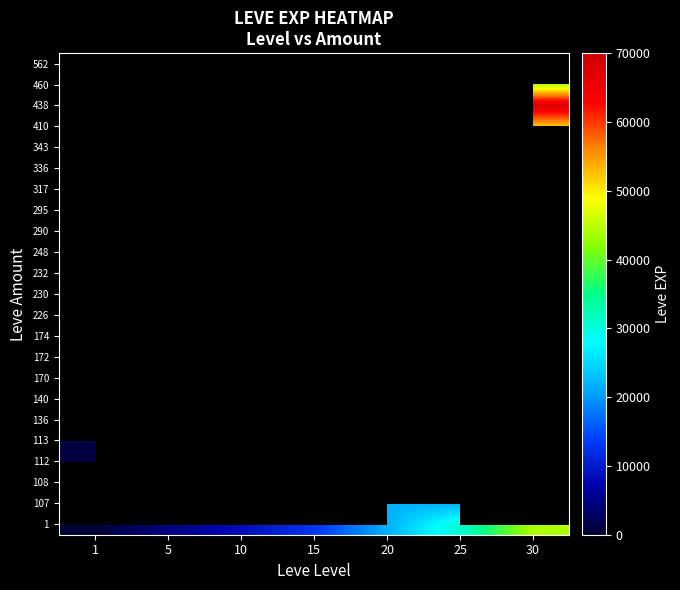

At which category is the sum across all series the highest?

30